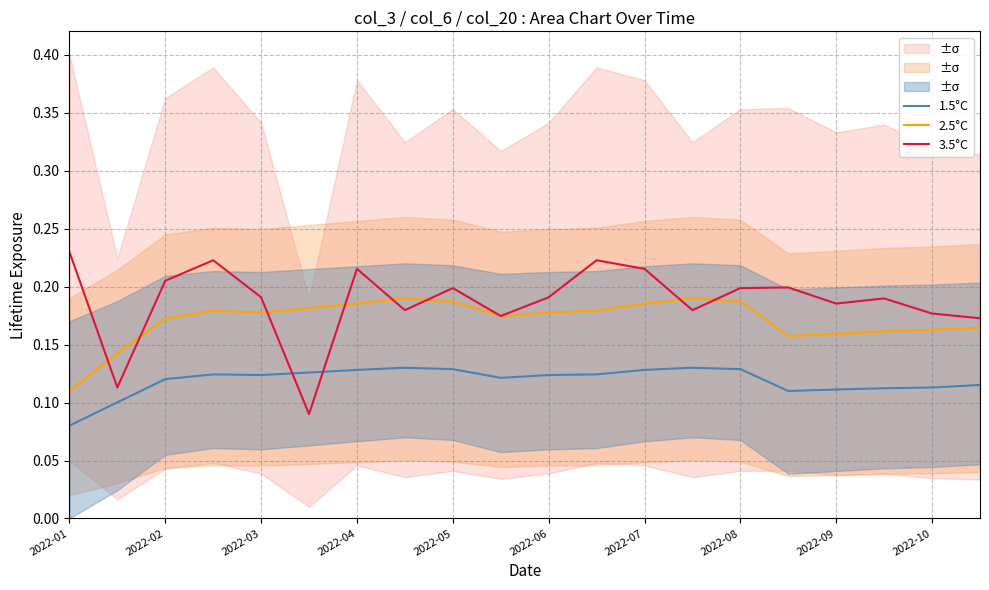

What is the difference between the second highest and minimum values in the 3.5°C series?

0.1